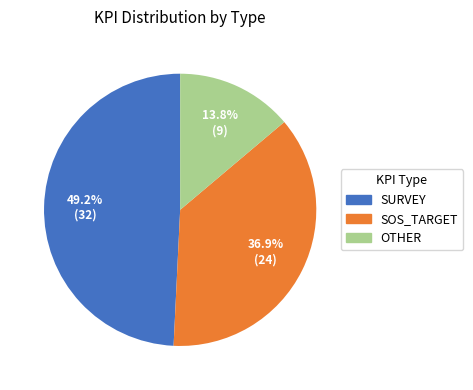

To the nearest percent, what portion does SOS_TARGET represent?

37%